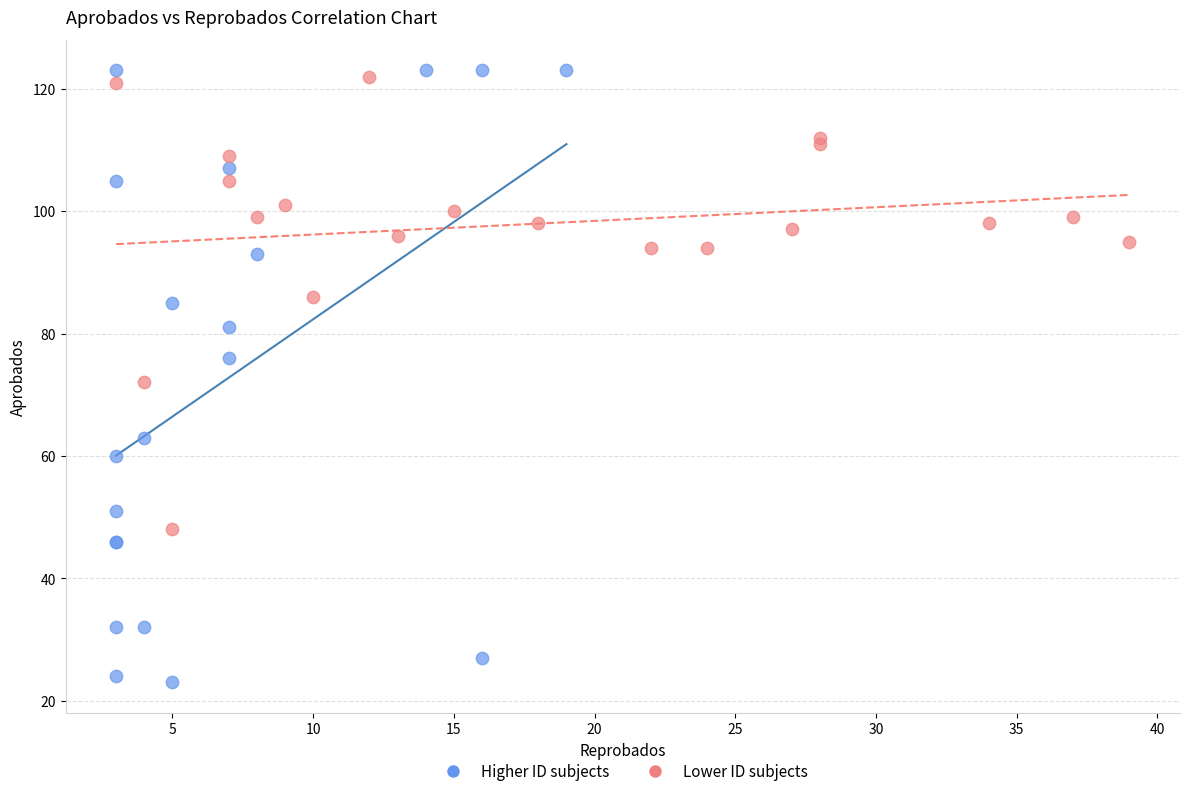

Which series has the largest Y range (max minus min)?

Higher ID subjects